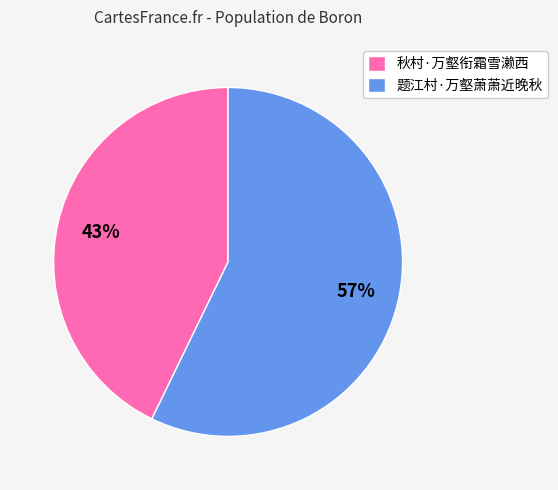

What percentage is the 秋村·万壑衔霜雪濑西 slice, to the nearest percent?

43%